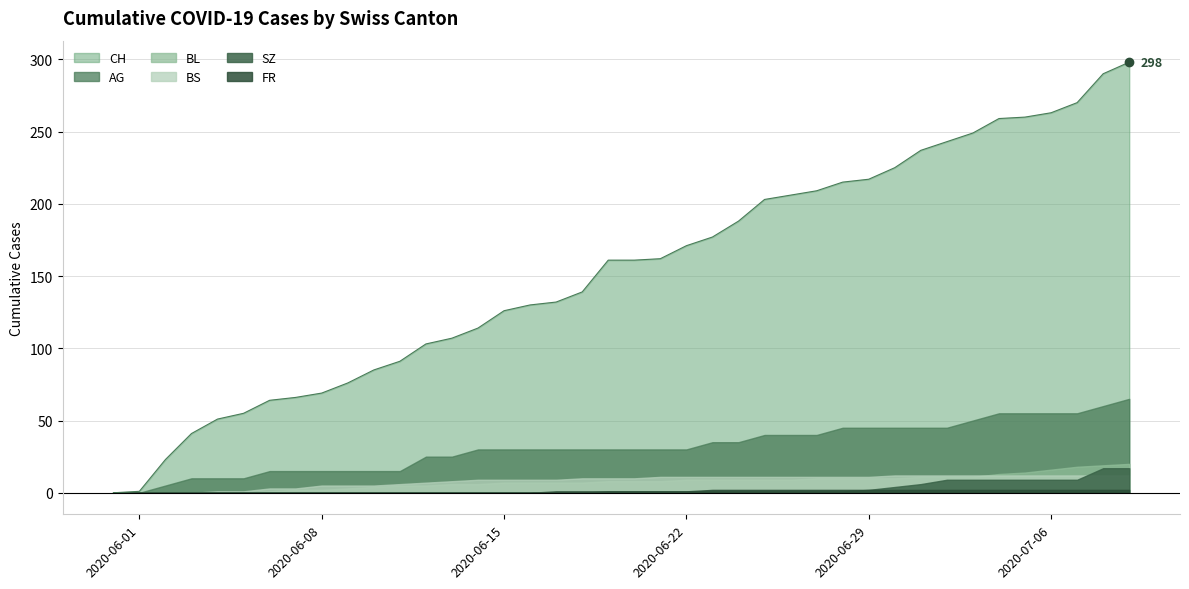

Is the value of BS at 5 greater than the value of CH at 37?

No